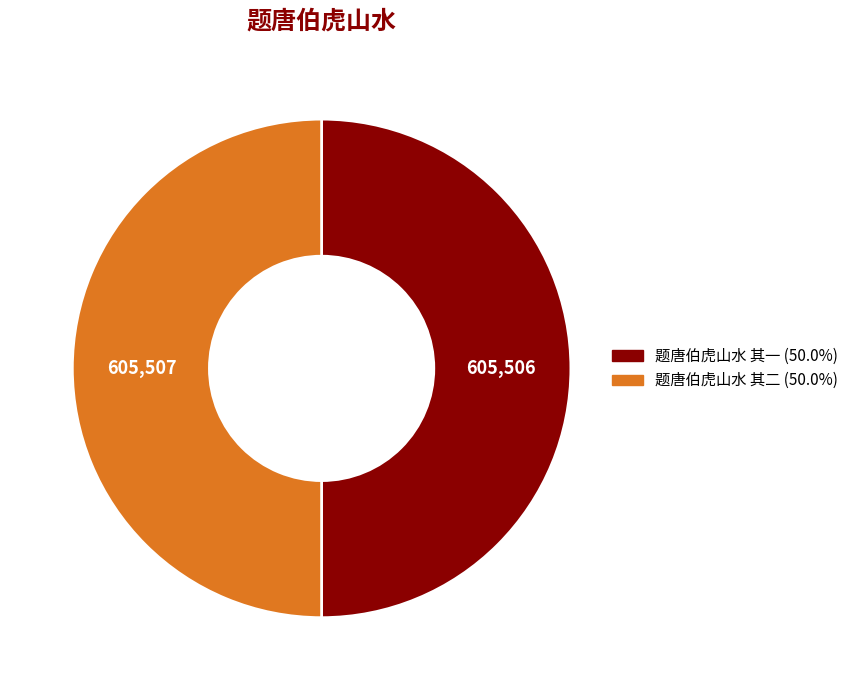

Combined, do 题唐伯虎山水 其二 and 题唐伯虎山水 其一 account for over 50%?

Yes